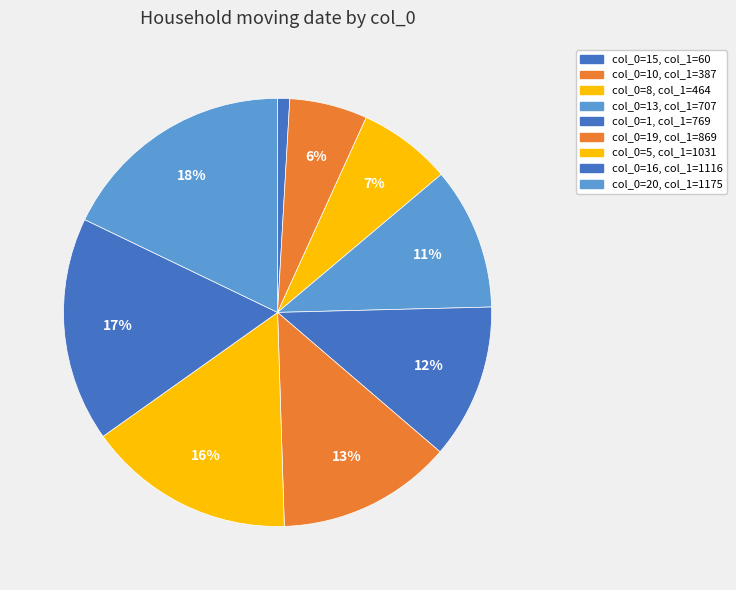

What is the largest slice in the pie chart?

20